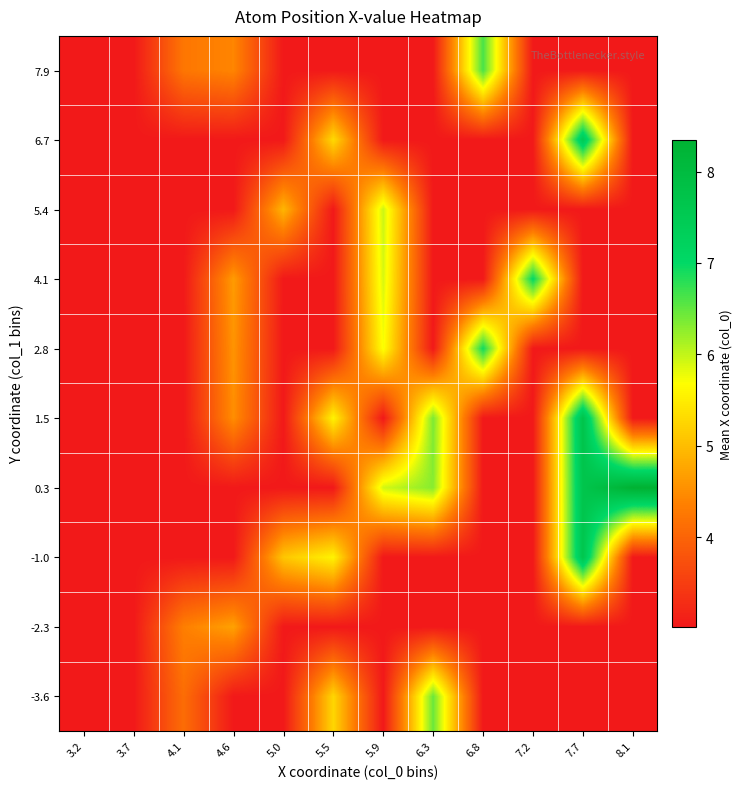

Reading right to left, list all the values displayed in this chart.

-3.6: 8.1=3.0	7.7=3.0	7.2=3.0	6.8=3.0	6.3=6.5	5.9=3.0	5.5=5.3	5.0=3.0	4.6=3.0	4.1=4.1	3.7=3.0	3.2=3.0
-2.3: 8.1=3.0	7.7=3.0	7.2=3.0	6.8=3.0	6.3=3.0	5.9=3.0	5.5=3.0	5.0=3.0	4.6=4.7	4.1=4.3	3.7=3.0	3.2=3.0
-1.0: 8.1=3.0	7.7=7.6	7.2=3.0	6.8=3.0	6.3=3.0	5.9=3.0	5.5=5.6	5.0=5.1	4.6=3.0	4.1=3.0	3.7=3.0	3.2=3.0
0.3: 8.1=8.3	7.7=7.7	7.2=3.0	6.8=3.0	6.3=6.3	5.9=5.9	5.5=3.0	5.0=3.0	4.6=3.0	4.1=3.0	3.7=3.0	3.2=3.0
1.5: 8.1=3.0	7.7=7.7	7.2=3.0	6.8=3.0	6.3=6.4	5.9=3.0	5.5=5.6	5.0=3.0	4.6=4.5	4.1=3.0	3.7=3.0	3.2=3.0
2.8: 8.1=3.0	7.7=3.0	7.2=3.0	6.8=6.9	6.3=3.0	5.9=5.7	5.5=3.0	5.0=3.0	4.6=4.6	4.1=3.0	3.7=3.0	3.2=3.0
4.1: 8.1=3.0	7.7=3.0	7.2=7.0	6.8=3.0	6.3=3.0	5.9=5.9	5.5=3.0	5.0=3.0	4.6=4.6	4.1=3.0	3.7=3.0	3.2=3.0
5.4: 8.1=3.0	7.7=3.0	7.2=3.0	6.8=3.0	6.3=3.0	5.9=6.0	5.5=3.0	5.0=4.9	4.6=3.0	4.1=3.0	3.7=3.0	3.2=3.0
6.7: 8.1=3.0	7.7=7.5	7.2=3.0	6.8=3.0	6.3=3.0	5.9=3.0	5.5=5.3	5.0=3.0	4.6=3.0	4.1=3.0	3.7=3.0	3.2=3.0
7.9: 8.1=3.0	7.7=3.0	7.2=3.0	6.8=6.6	6.3=3.0	5.9=3.0	5.5=3.0	5.0=3.0	4.6=4.4	4.1=4.2	3.7=3.0	3.2=3.0